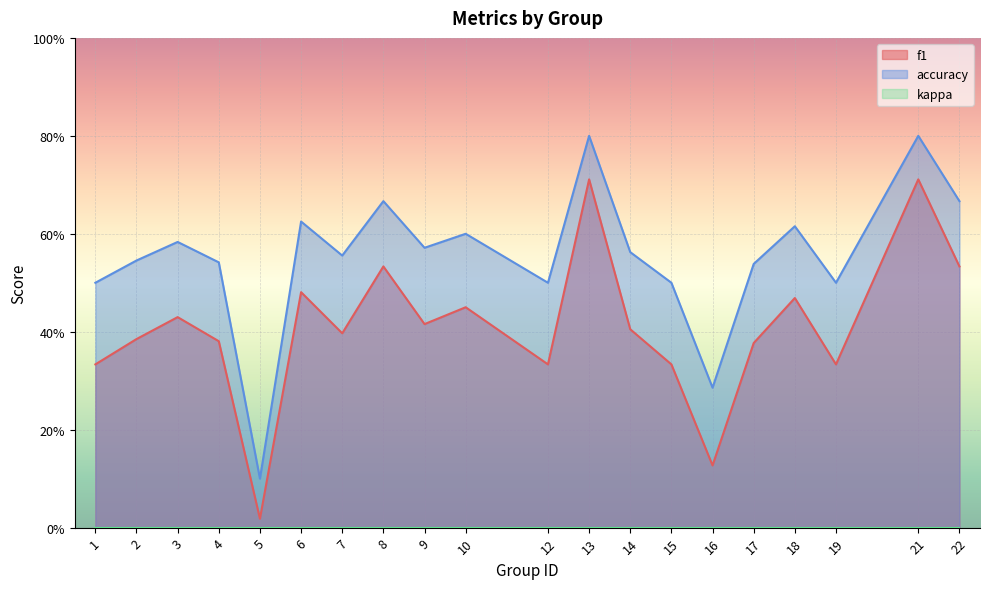

Between 3 and 18, which is larger?

18